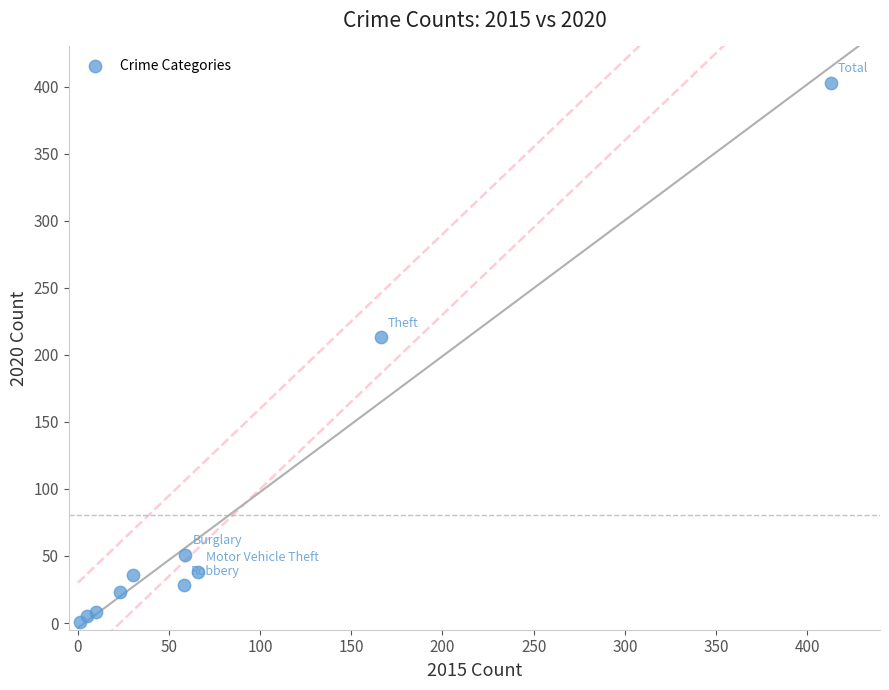

What Y value in the scatter plot is closest to 202?

213